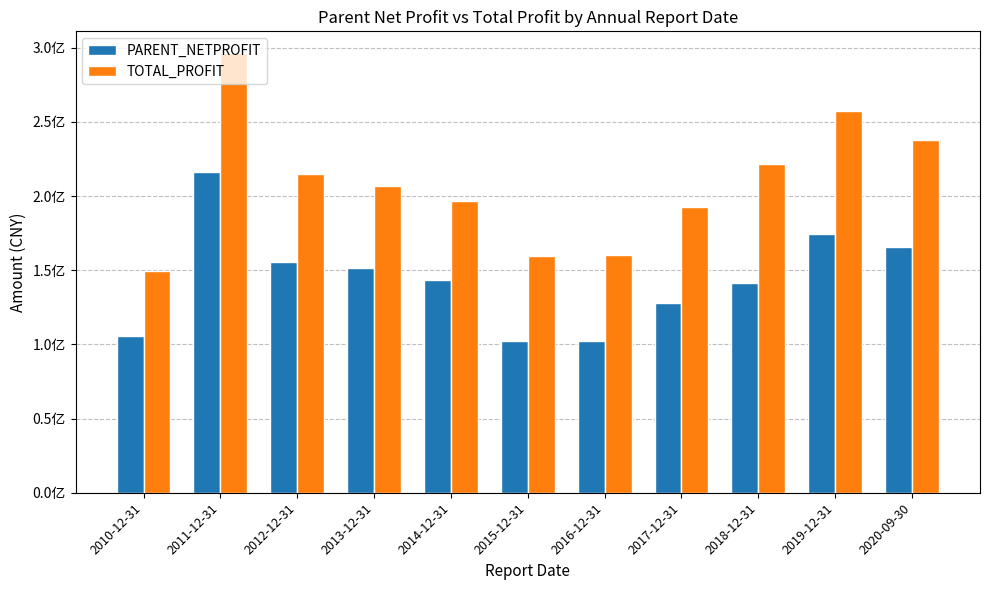

Are the bars horizontal?

No